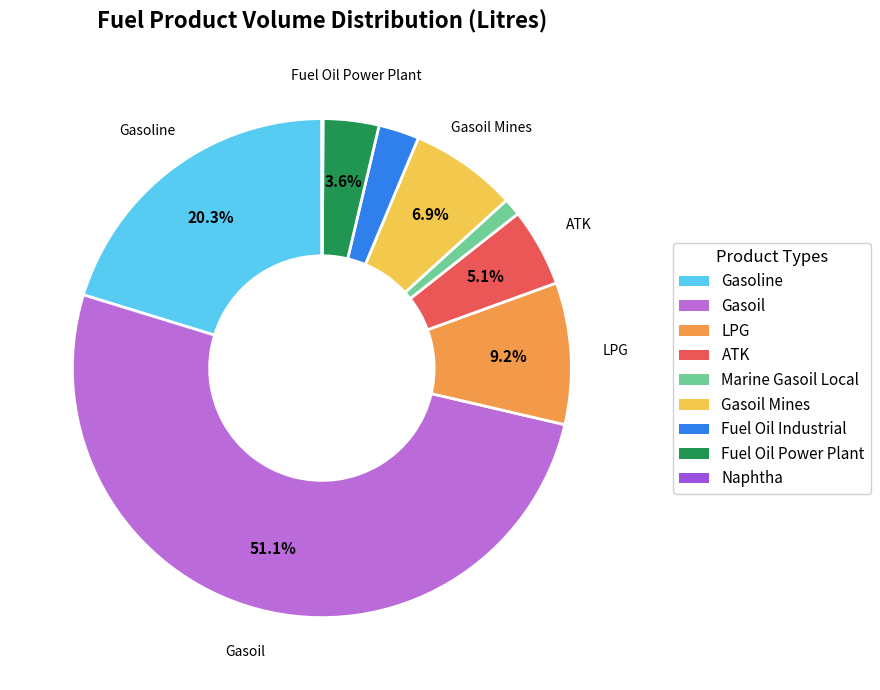

Does any single category account for the majority?

Yes